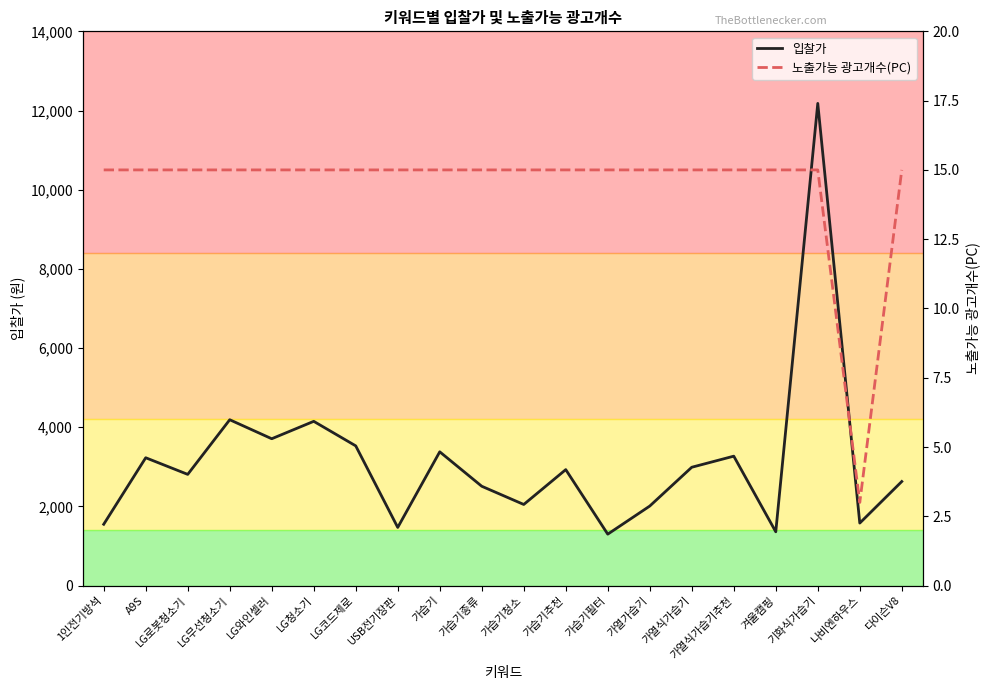

At which category is the sum across all series the highest?

기화식가습기